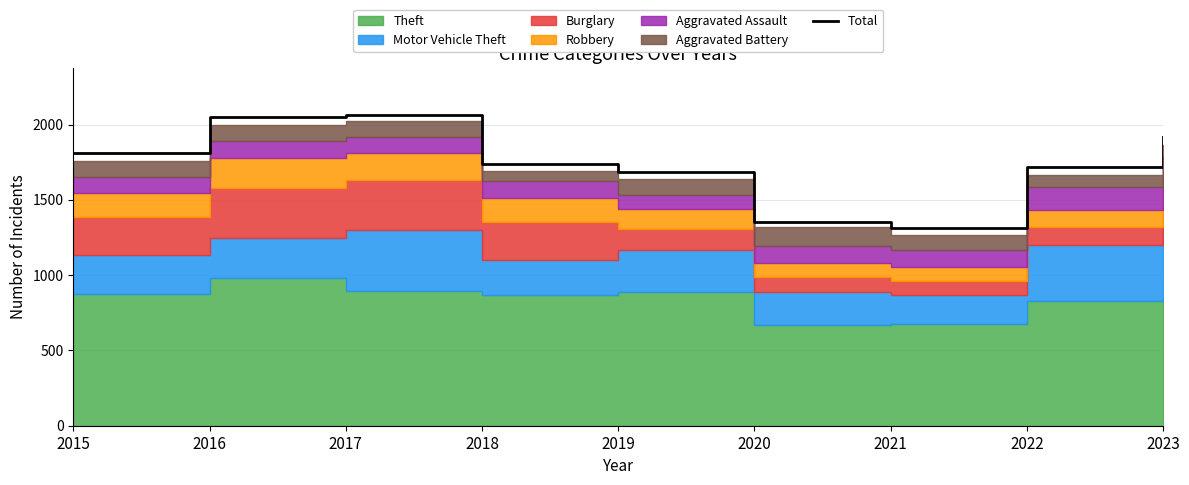

How many interior local peaks (higher than both neighbors) does the data have?

1